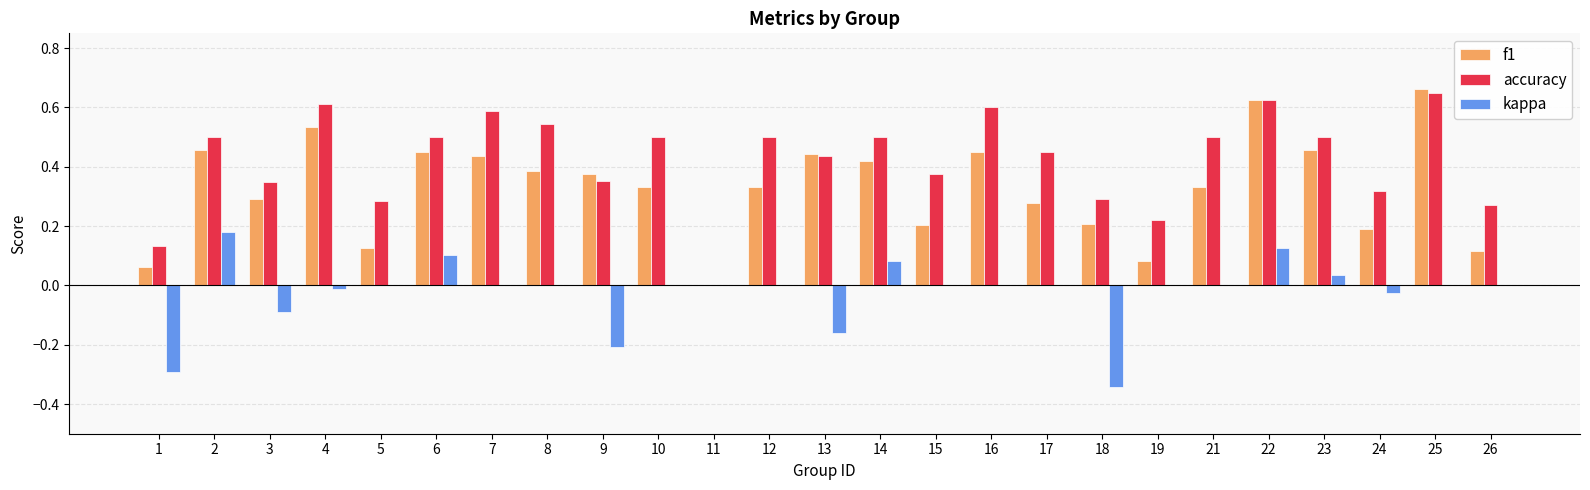

What is the sum of all accuracy values?

10.6